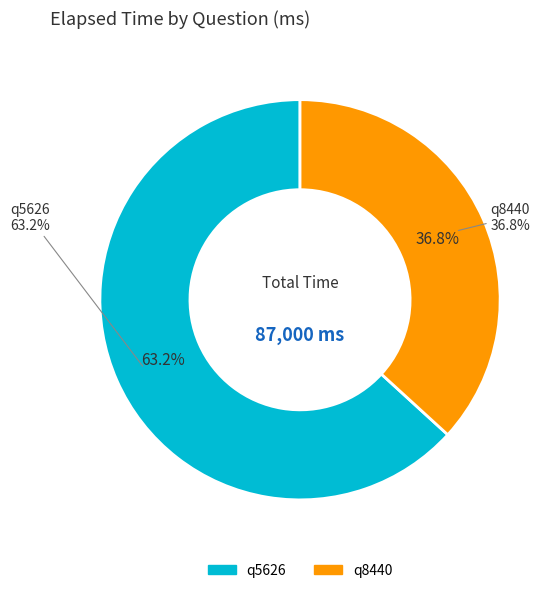

To the nearest percent, what percentage of the pie is q8440?

37%